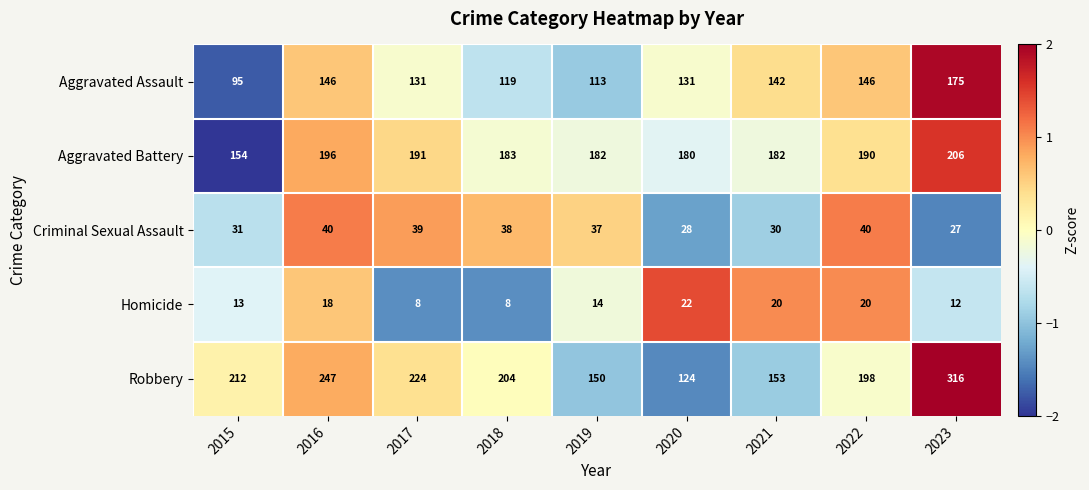

At which label does Homicide first exceed 14?

2016